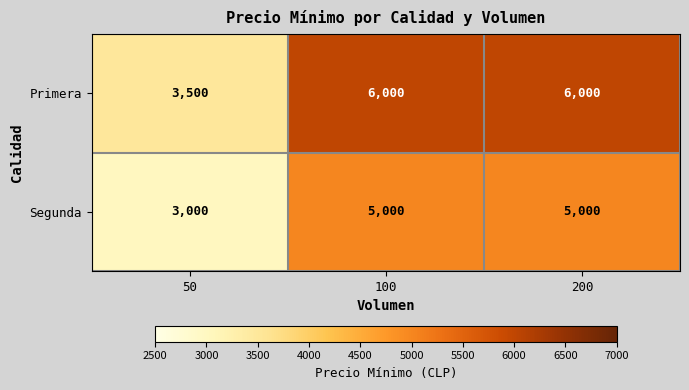

Count the Segunda values in the range 3000 to 5000.

3